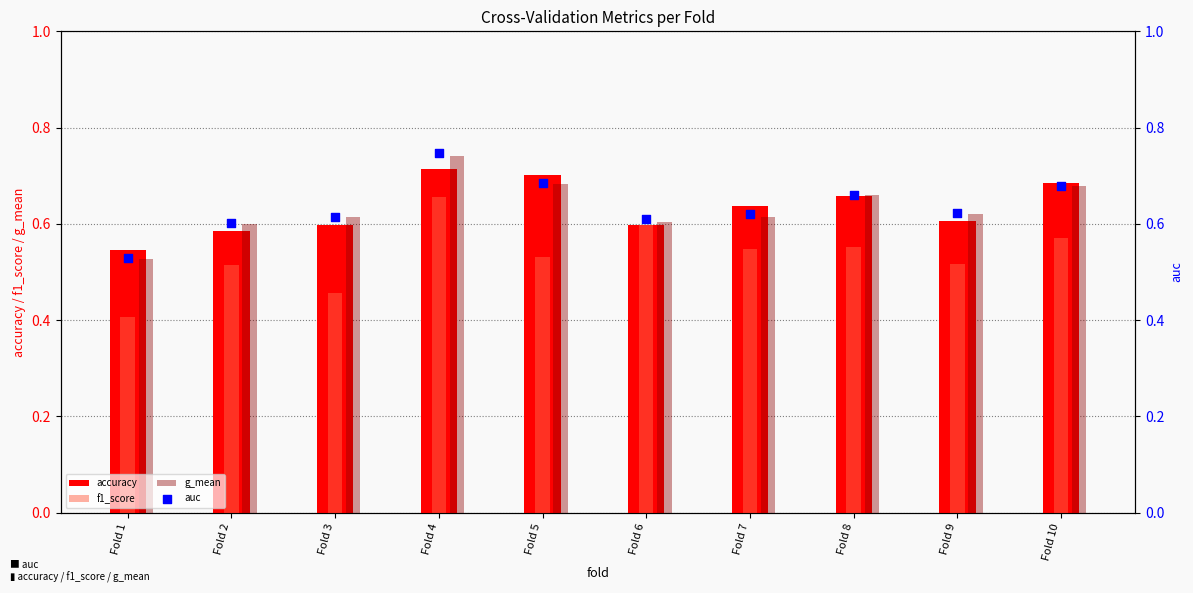

Which series reaches the maximum Y coordinate?

auc